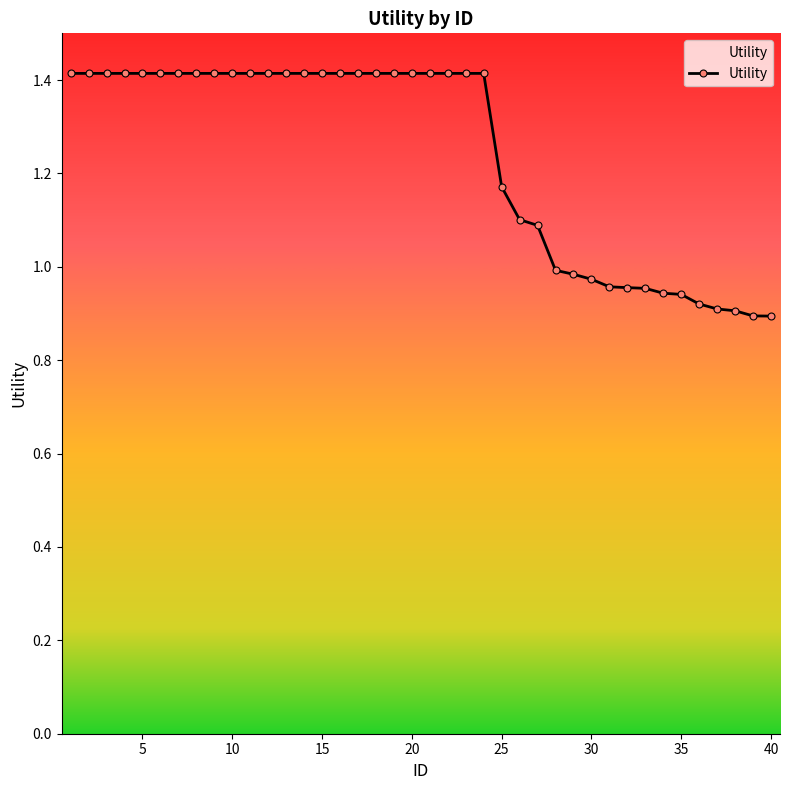

What is the difference between the maximum and minimum values?

0.5